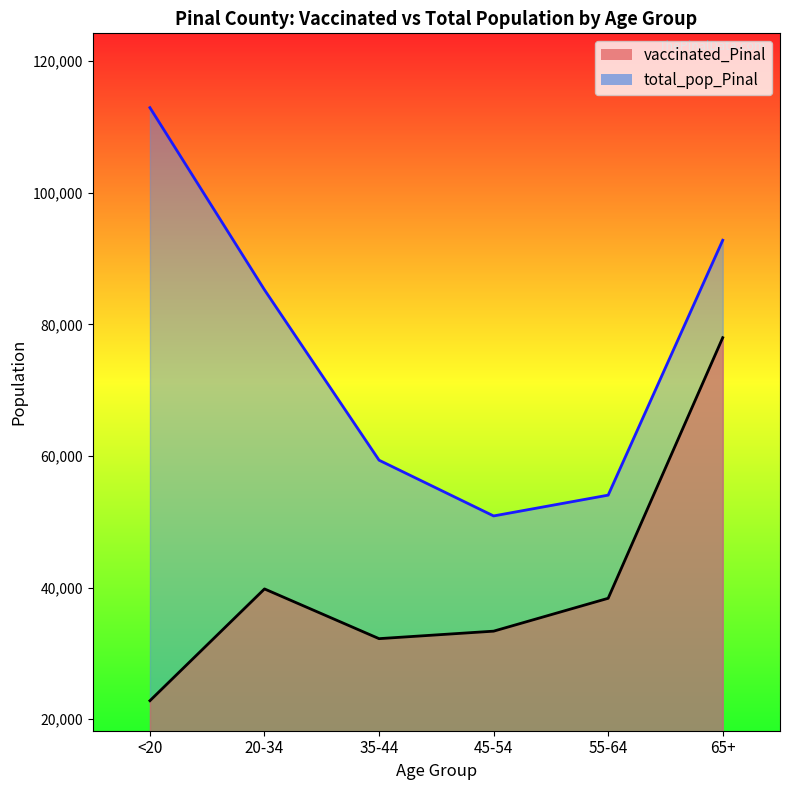

Between <20 and 45-54, which is larger?

45-54